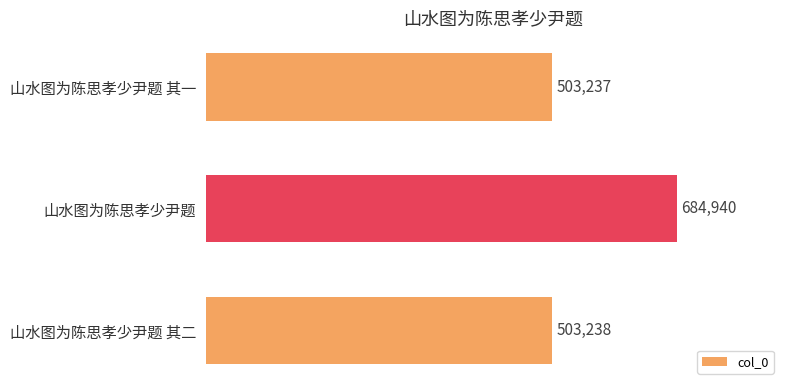

List the labels in order of value, smallest first.

山水图为陈思孝少尹题 其一, 山水图为陈思孝少尹题 其二, 山水图为陈思孝少尹题